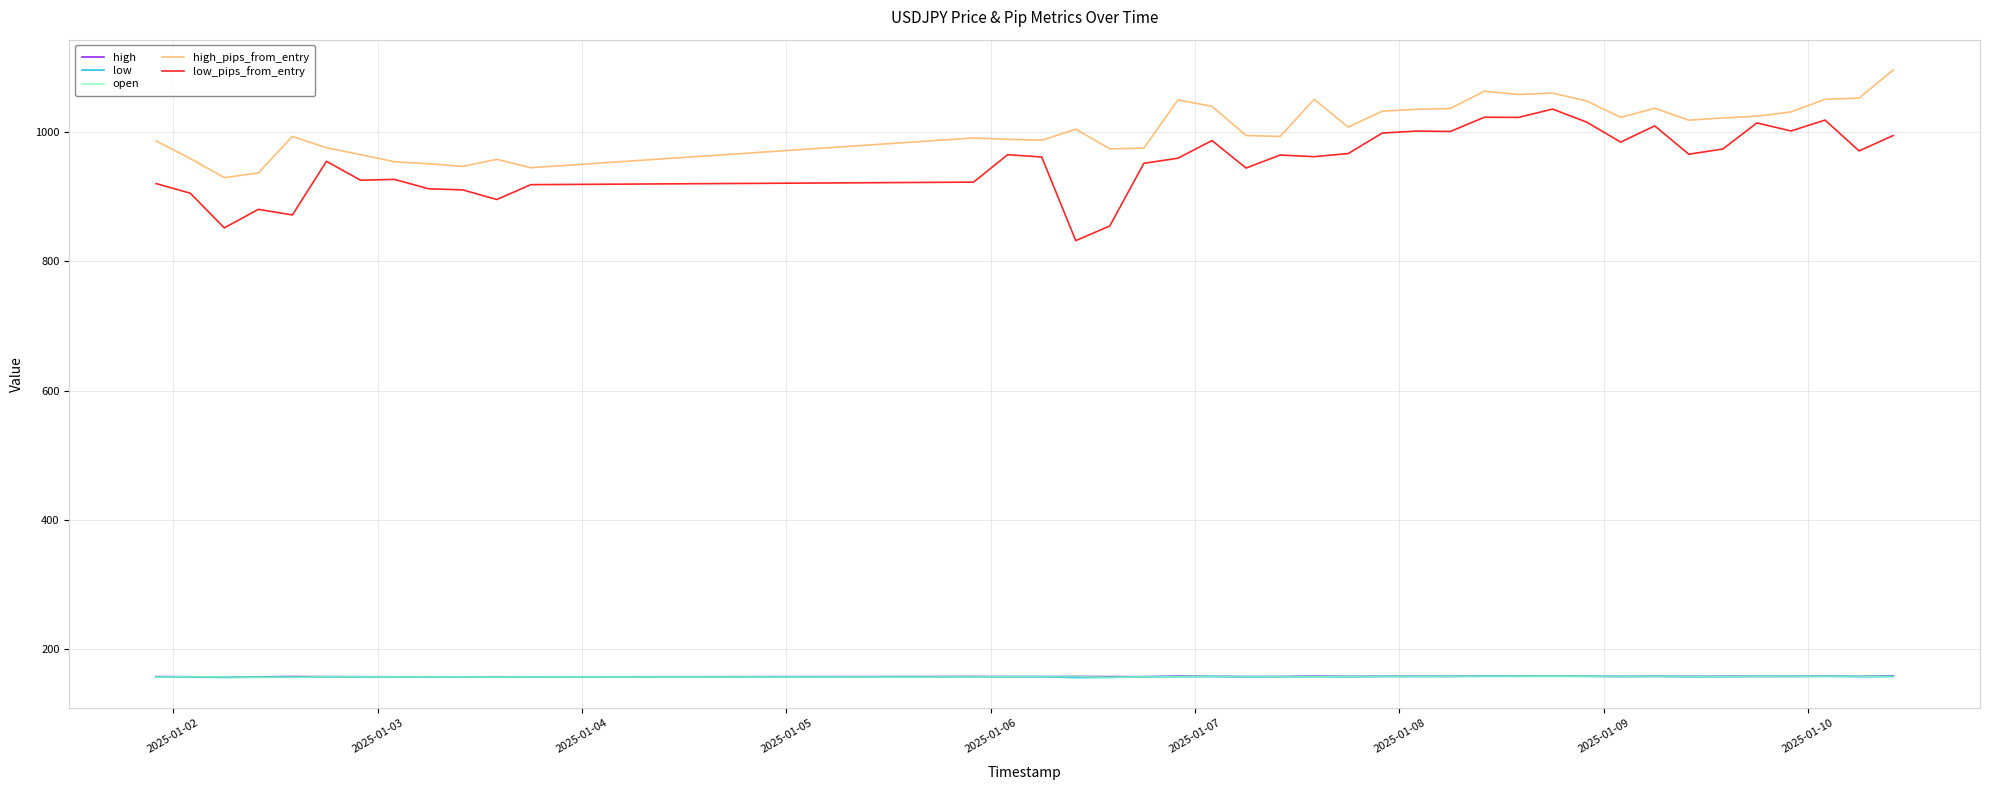

What is the lowest value of the high series?

157.2